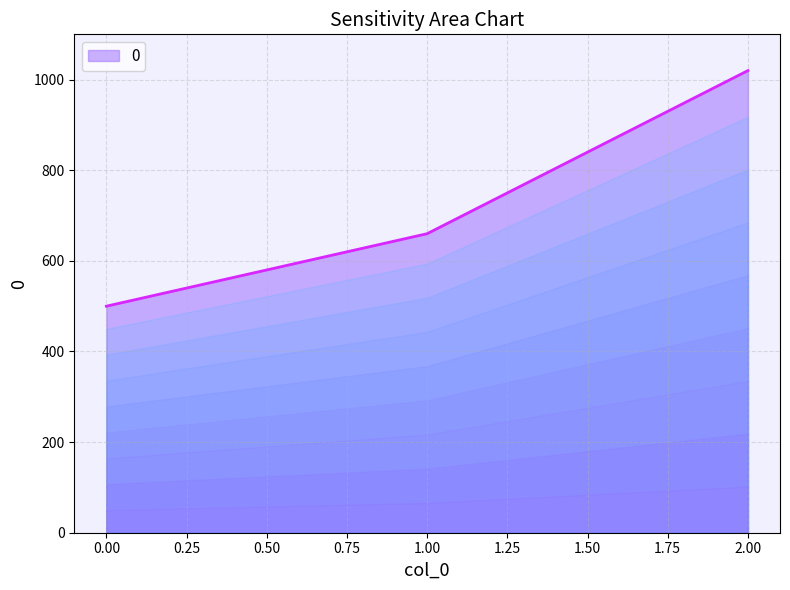

What is the difference between the maximum and minimum values?

520